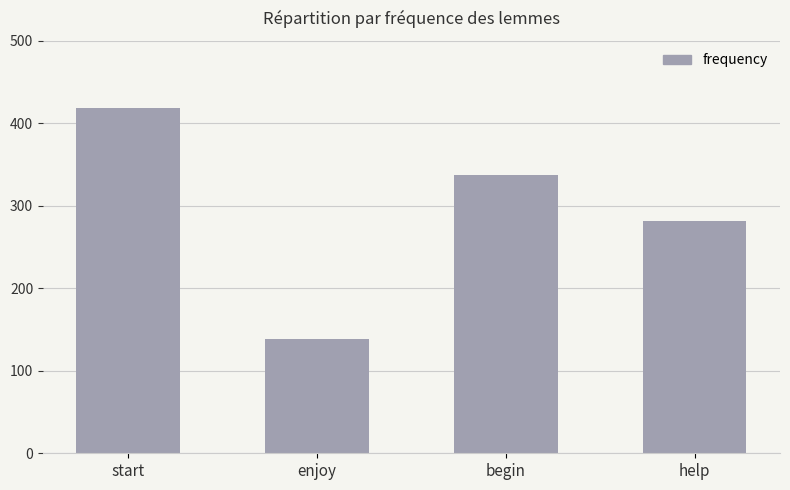

Which category has the highest value across all series?

start